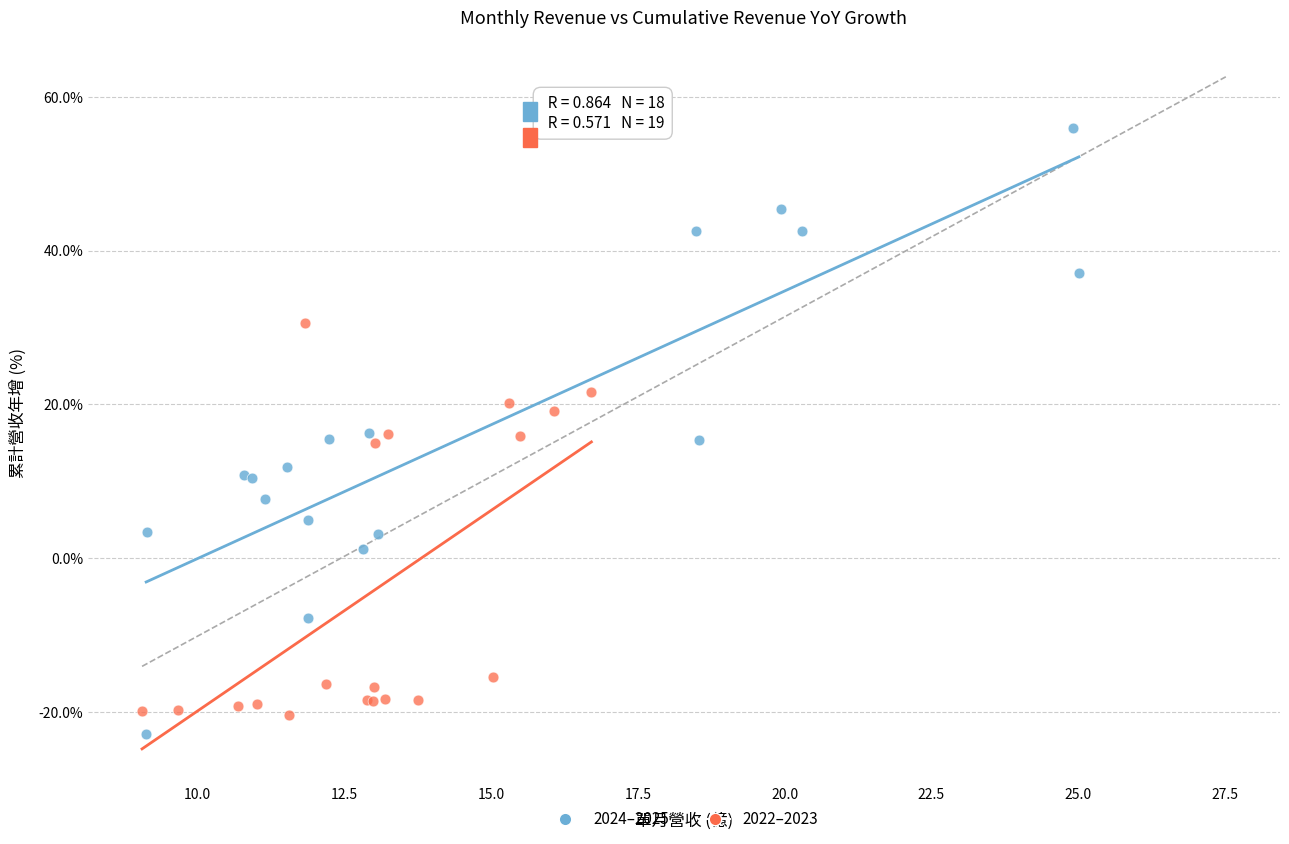

Which series reaches the maximum Y coordinate?

2024–2025